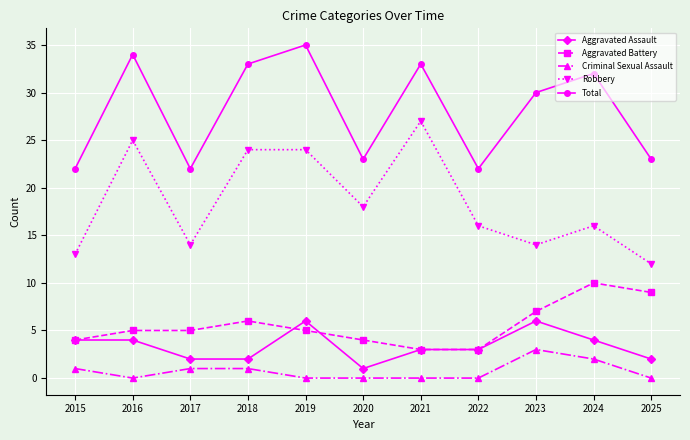

Count the number of categories in the chart.

11